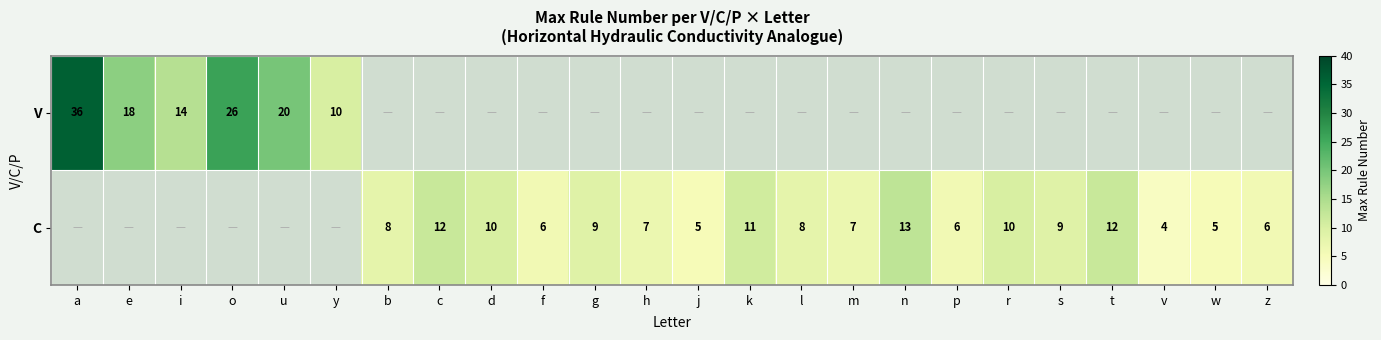

The value of C at b is 5. True or false?

False